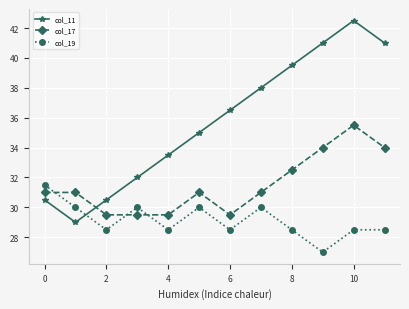

Which series has the largest range (max minus min)?

col_11